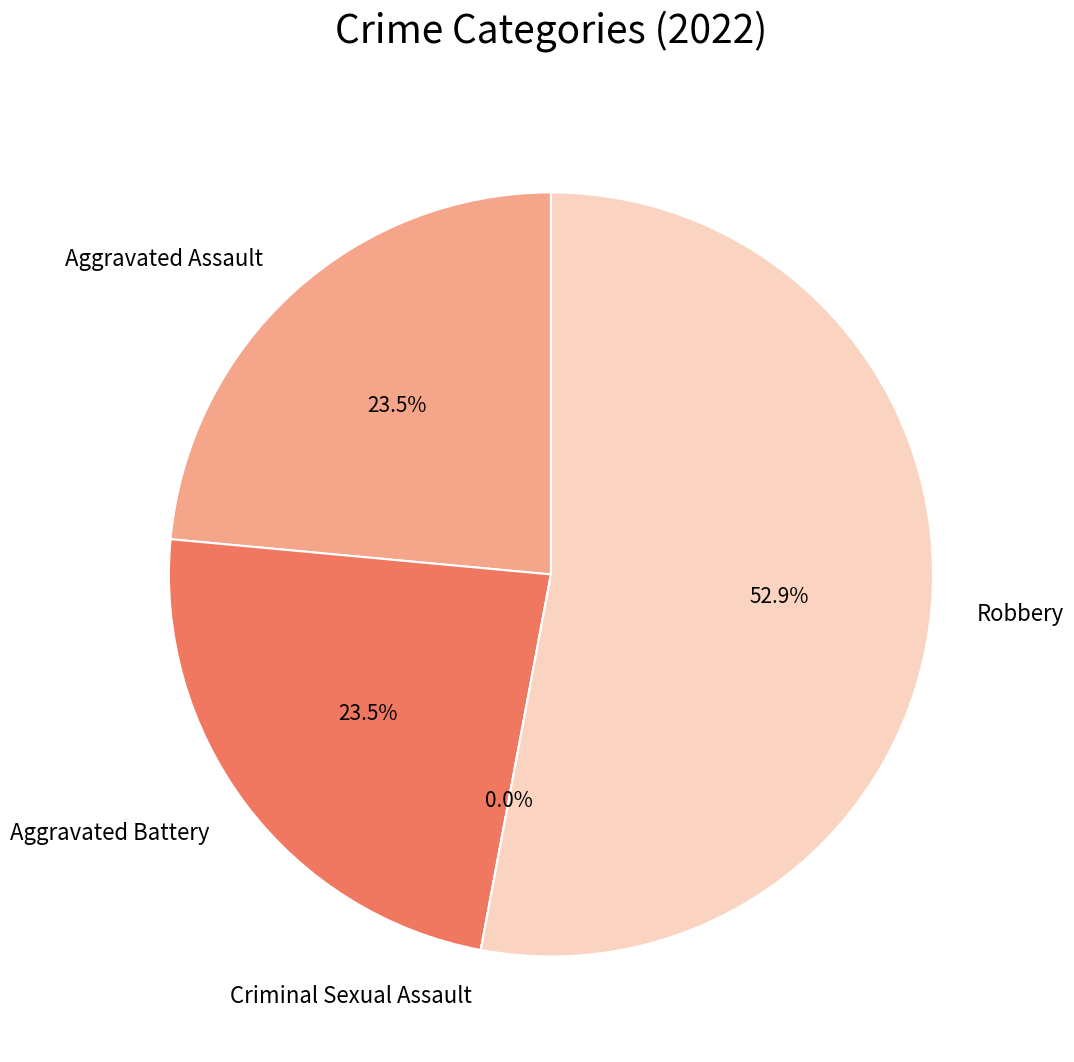

Is it true that Robbery is 53% of the pie?

True